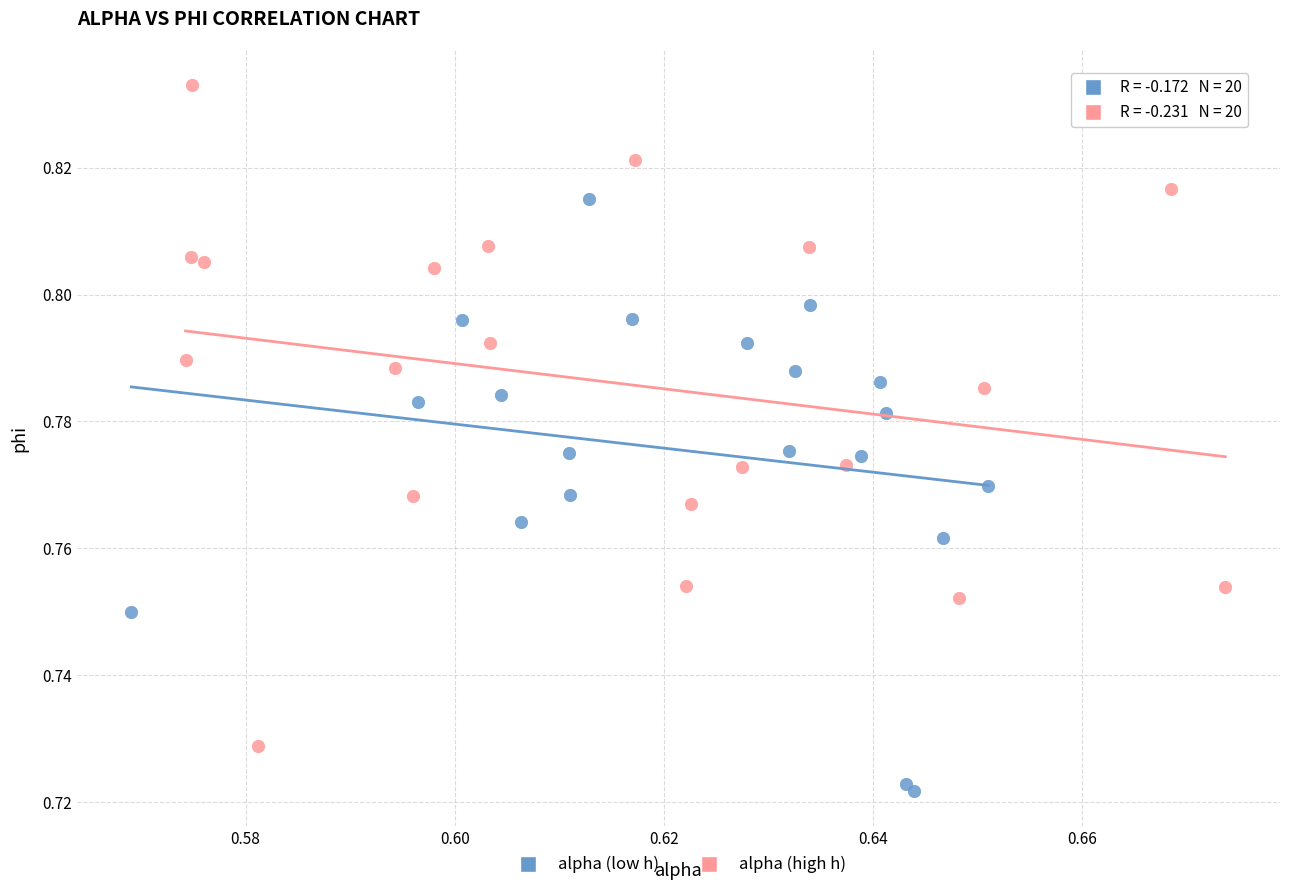

Which series contains the lowest Y value?

alpha (low h)